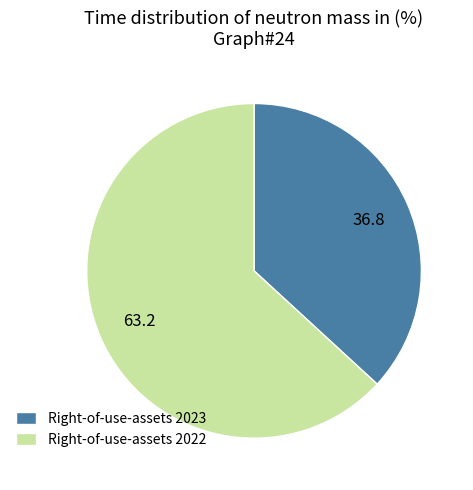

Which category has the smallest portion of the pie?

Right-of-use-assets 2023